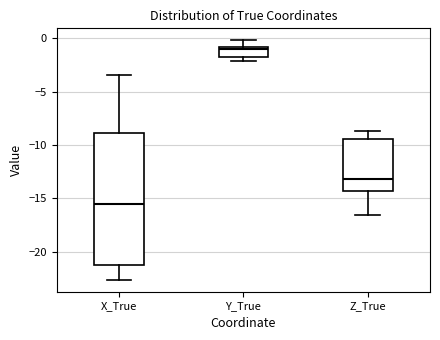

Reading left to right, read every box against the y-axis: the position of its median line, the range the box covers, and the ends of its whiskers. The values are not printed on the chart, so give them approximately, as read against the axis.

X_True: median -15.5, box -21.0 to -9.0, whiskers -22.5 to -3.5
Y_True: median -1.0 (just below the box's upper edge), box -2.0 to -1.0, whiskers -2.0 (just below the box's lower edge) to 0.0
Z_True: median -13.0, box -14.5 to -9.5, whiskers -16.5 to -8.5